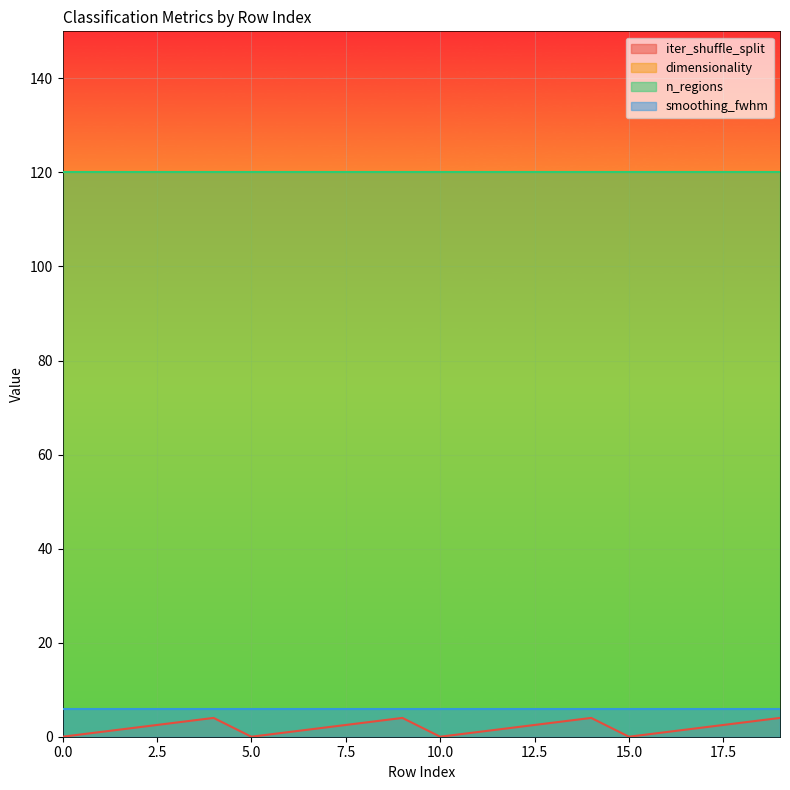

Reading right to left, transcribe all the data shown in this chart.

iter_shuffle_split: 4	3	2	1	0	4	3	2	1	0	4	3	2	1	0	4	3	2	1	0
dimensionality: 120	120	120	120	120	120	120	120	120	120	120	120	120	120	120	120	120	120	120	120
n_regions: 120	120	120	120	120	120	120	120	120	120	120	120	120	120	120	120	120	120	120	120
smoothing_fwhm: 6	6	6	6	6	6	6	6	6	6	6	6	6	6	6	6	6	6	6	6